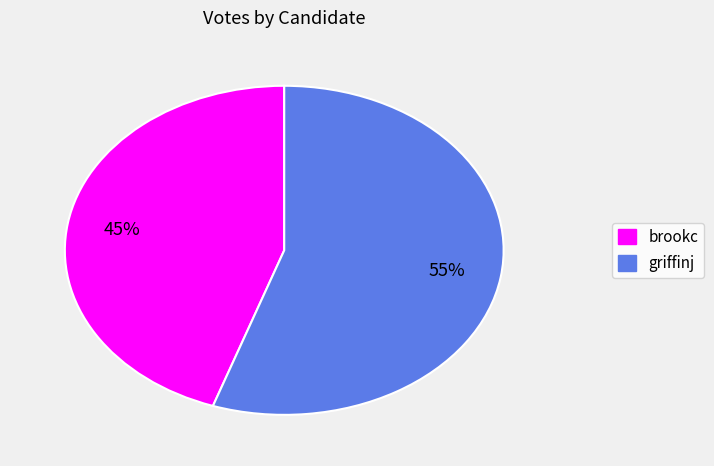

Which category has the biggest portion of the pie?

griffinj